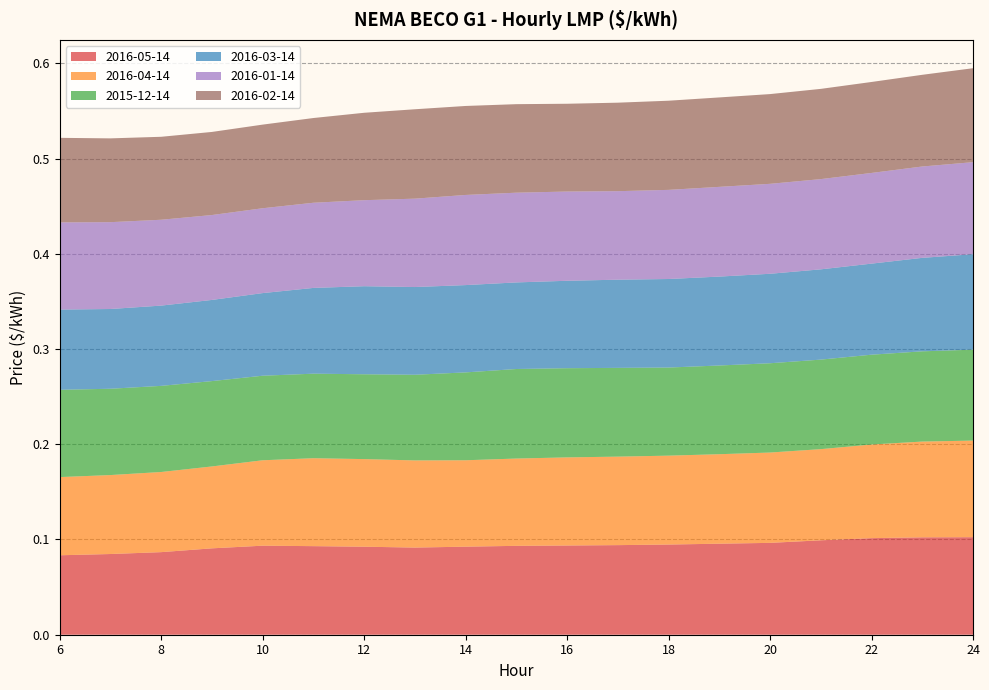

Reading left to right, extract all data points from this chart.

2016-05-14: 0.1	0.1	0.1	0.1	0.1	0.1	0.1	0.1	0.1	0.1	0.1	0.1	0.1	0.1	0.1	0.1	0.1	0.1	0.1
2016-04-14: 0.1	0.1	0.1	0.1	0.1	0.1	0.1	0.1	0.1	0.1	0.1	0.1	0.1	0.1	0.1	0.1	0.1	0.1	0.1
2015-12-14: 0.1	0.1	0.1	0.1	0.1	0.1	0.1	0.1	0.1	0.1	0.1	0.1	0.1	0.1	0.1	0.1	0.1	0.1	0.1
2016-03-14: 0.1	0.1	0.1	0.1	0.1	0.1	0.1	0.1	0.1	0.1	0.1	0.1	0.1	0.1	0.1	0.1	0.1	0.1	0.1
2016-01-14: 0.1	0.1	0.1	0.1	0.1	0.1	0.1	0.1	0.1	0.1	0.1	0.1	0.1	0.1	0.1	0.1	0.1	0.1	0.1
2016-02-14: 0.1	0.1	0.1	0.1	0.1	0.1	0.1	0.1	0.1	0.1	0.1	0.1	0.1	0.1	0.1	0.1	0.1	0.1	0.1